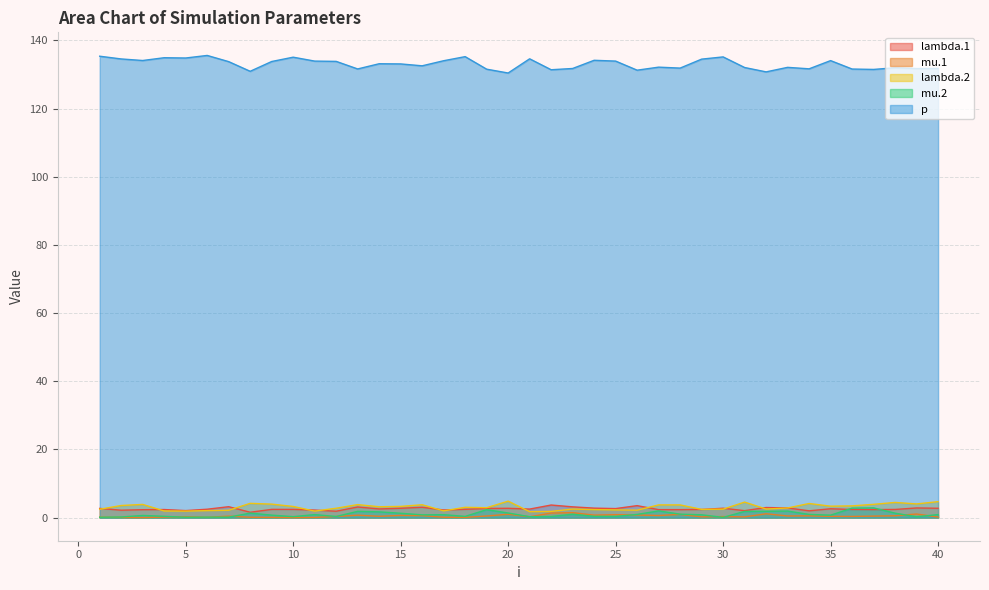

What is the maximum value shown in the chart?

135.6